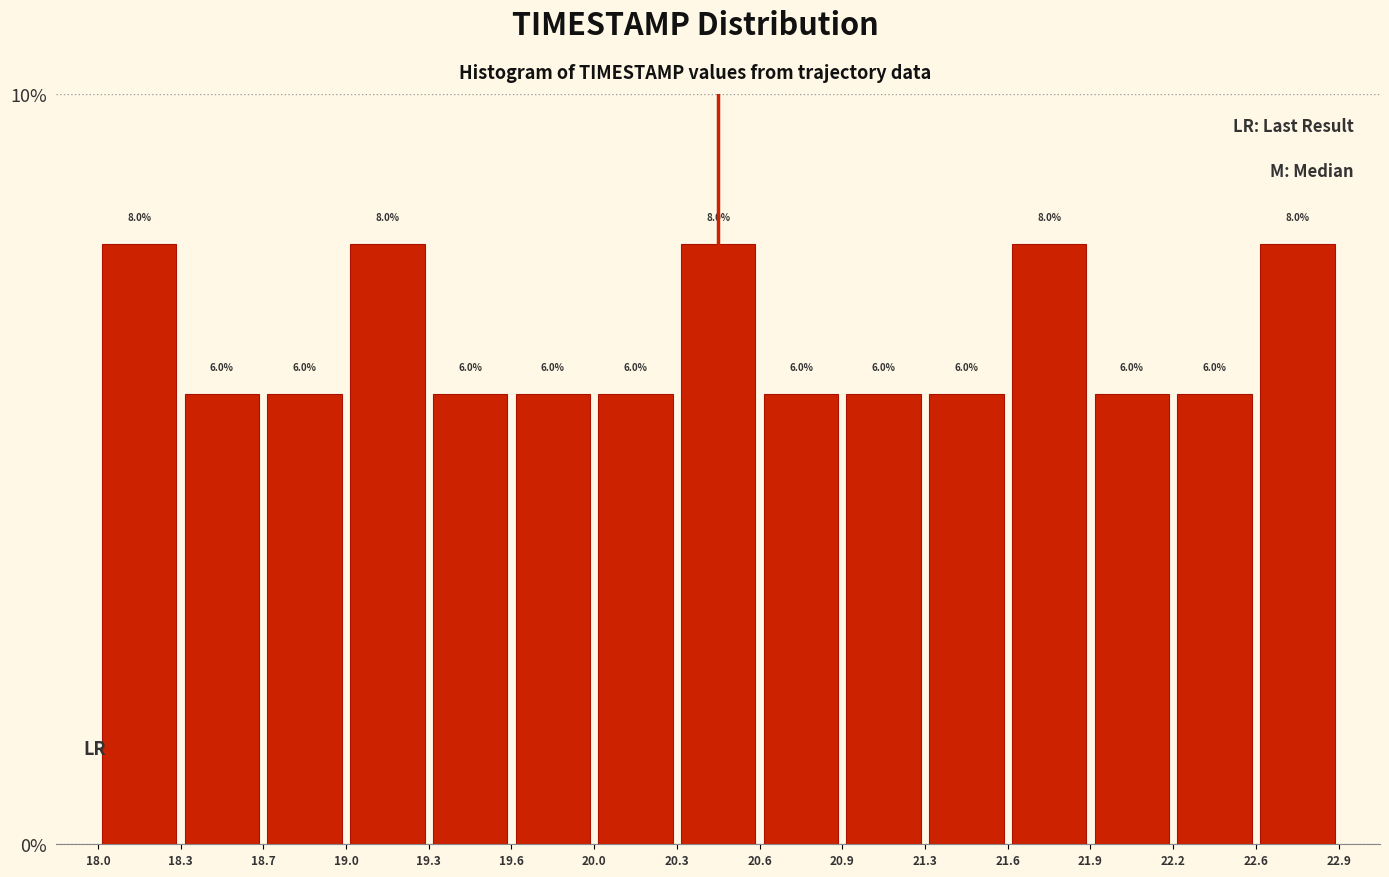

Reading left to right, list every bar in this chart as the range it spans on the x-axis followed by its height.

18.0 to 18.3: 8.0
18.3 to 18.7: 6.0
18.7 to 19.0: 6.0
19.0 to 19.3: 8.0
19.3 to 19.6: 6.0
19.6 to 20.0: 6.0
20.0 to 20.3: 6.0
20.3 to 20.6: 8.0
20.6 to 20.9: 6.0
20.9 to 21.3: 6.0
21.3 to 21.6: 6.0
21.6 to 21.9: 8.0
21.9 to 22.2: 6.0
22.2 to 22.6: 6.0
22.6 to 22.9: 8.0